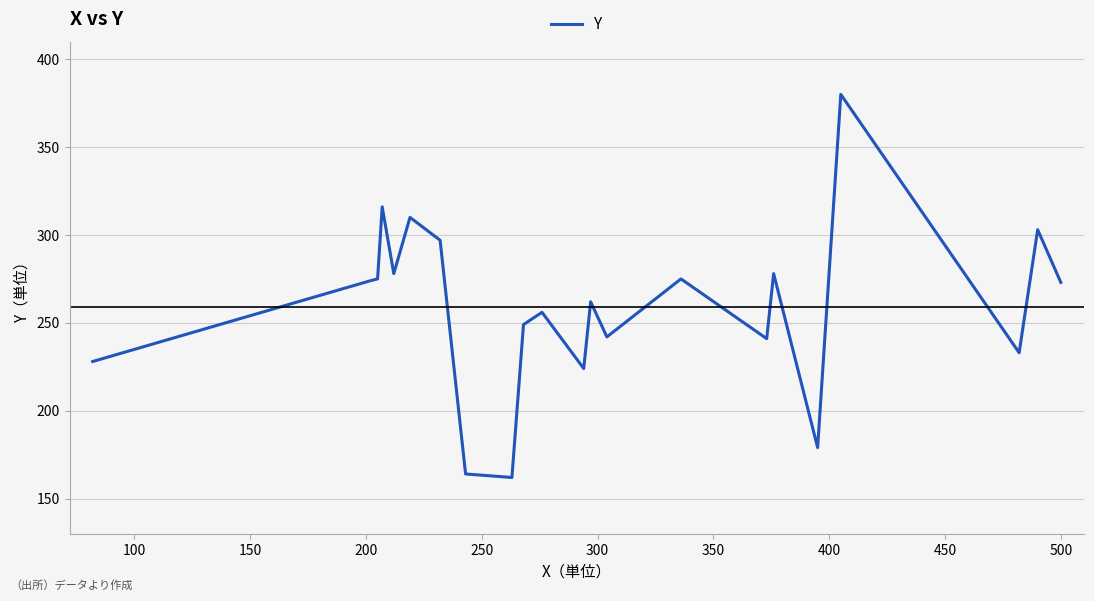

What is the smallest value displayed?

162